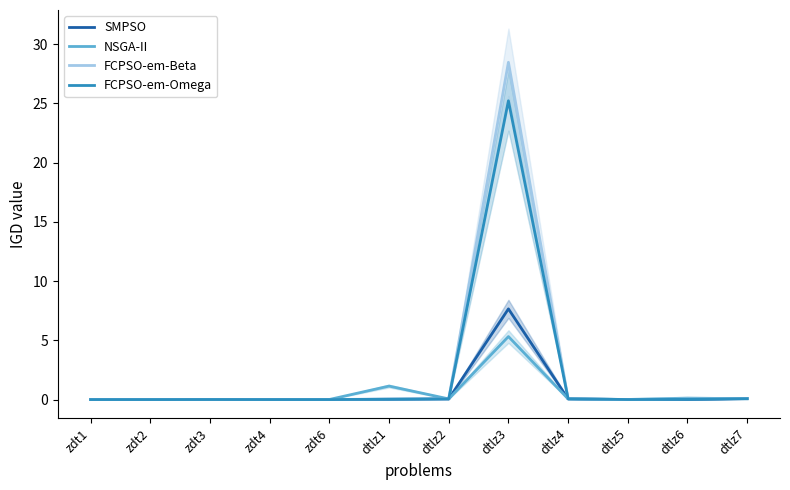

What is the difference between the highest and lowest values at dtlz3?

23.1